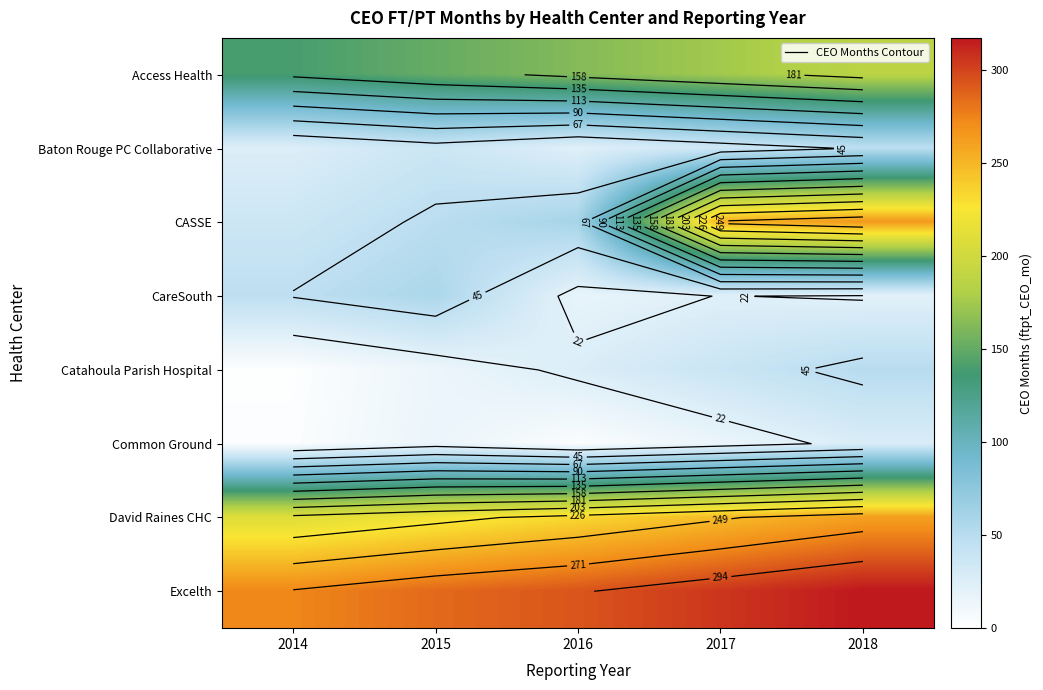

Which category has the highest value in the Excelth series?

2018